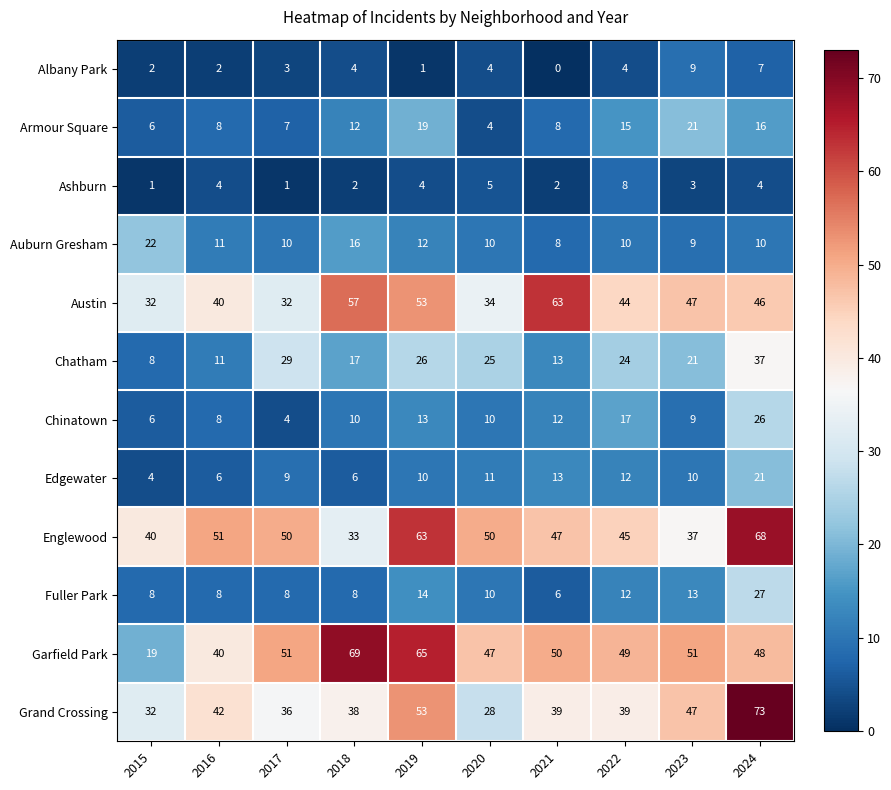

What is the difference between the second highest and second lowest values in the Chatham series?

18